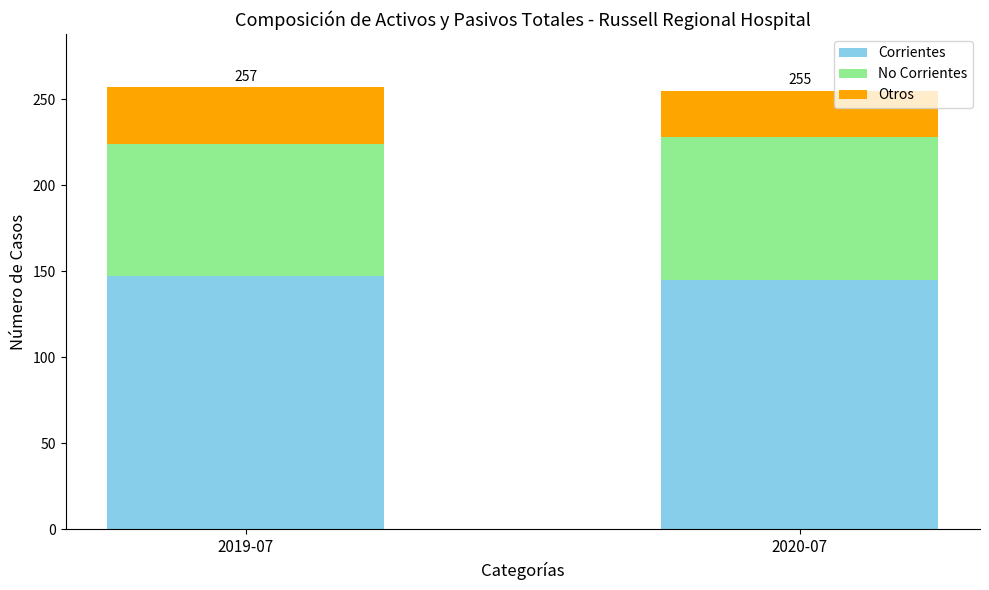

What is the sum of the Corrientes values at 2020-07 and 2019-07?

292